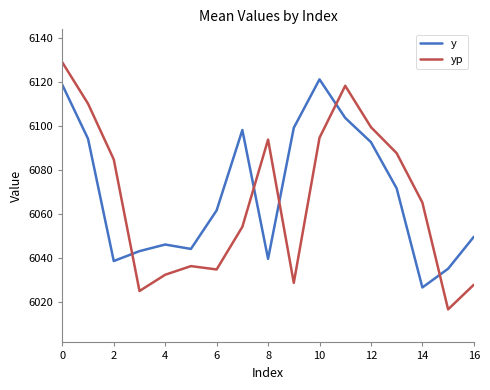

What is the difference between the maximum and minimum values in the yp series?

112.2